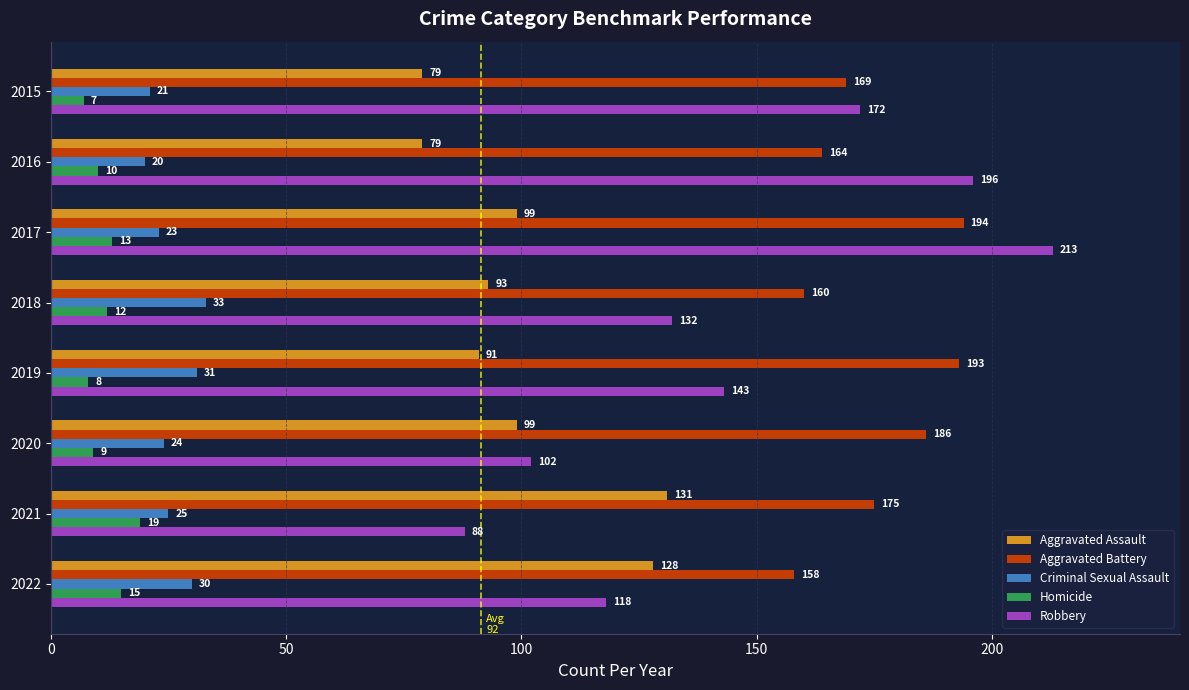

What is the minimum value for Criminal Sexual Assault?

20